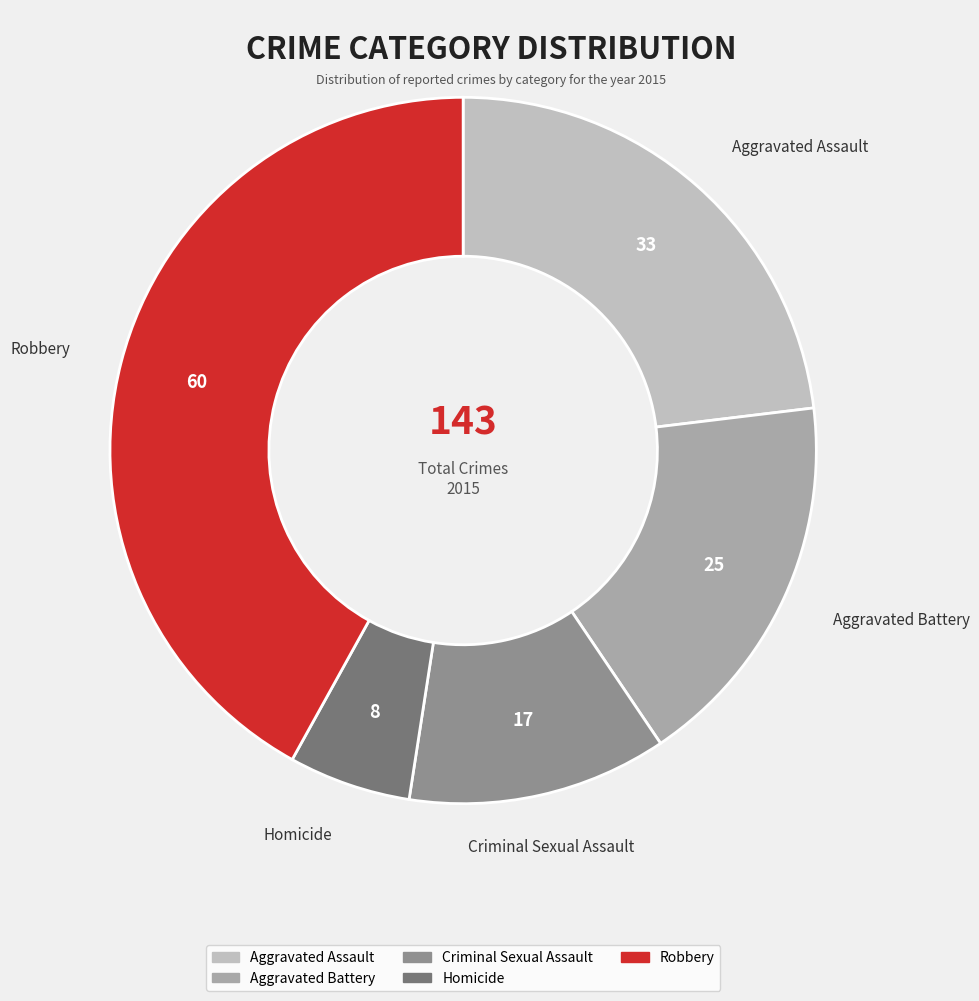

Do Criminal Sexual Assault and Aggravated Assault together represent more than half of the pie?

No